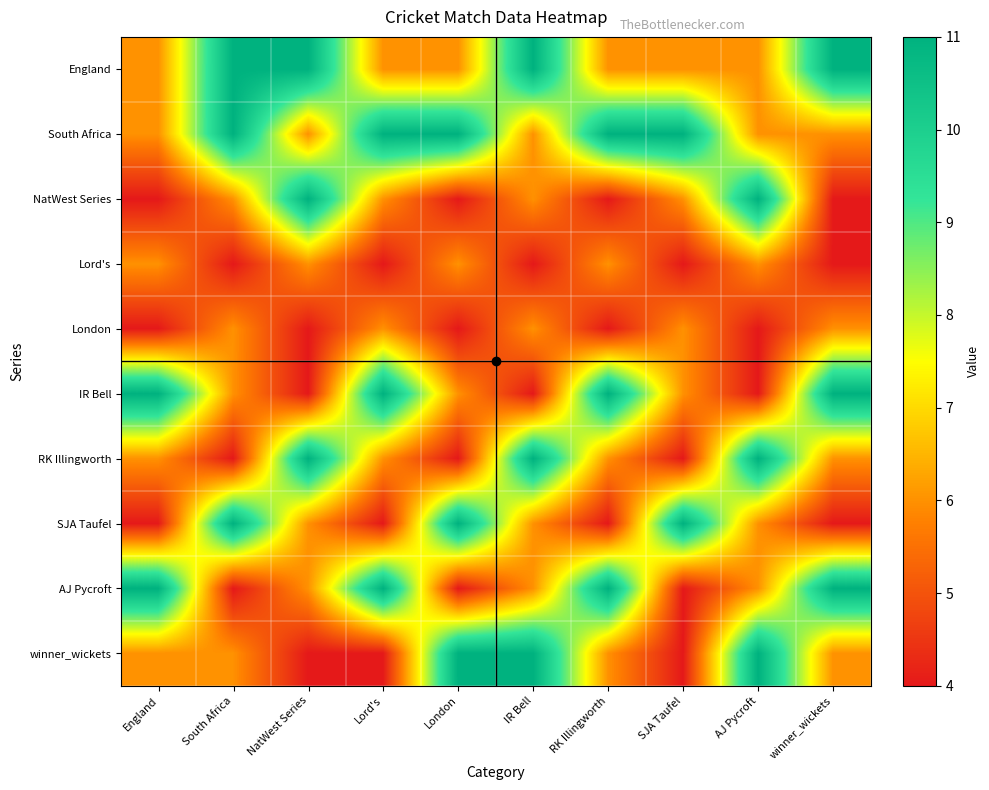

Which has a higher value, RK Illingworth or Lord's?

RK Illingworth